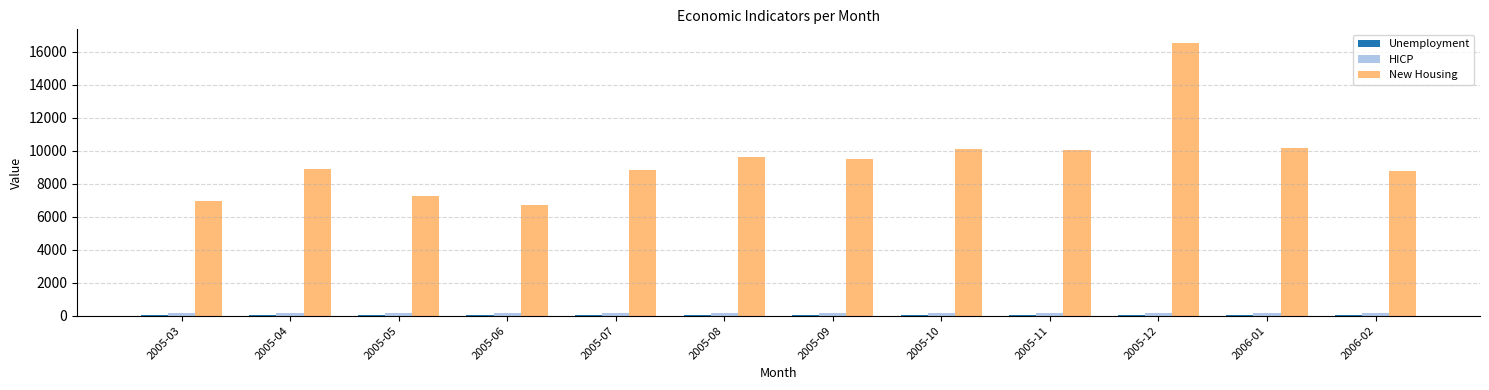

What is the spread (max minus min) of values at 2005-06?

6700.0